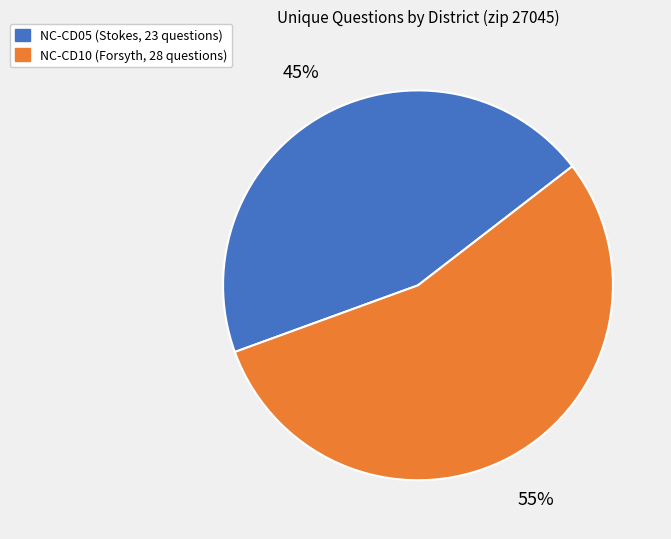

Is there any slice that represents more than half of the pie?

Yes